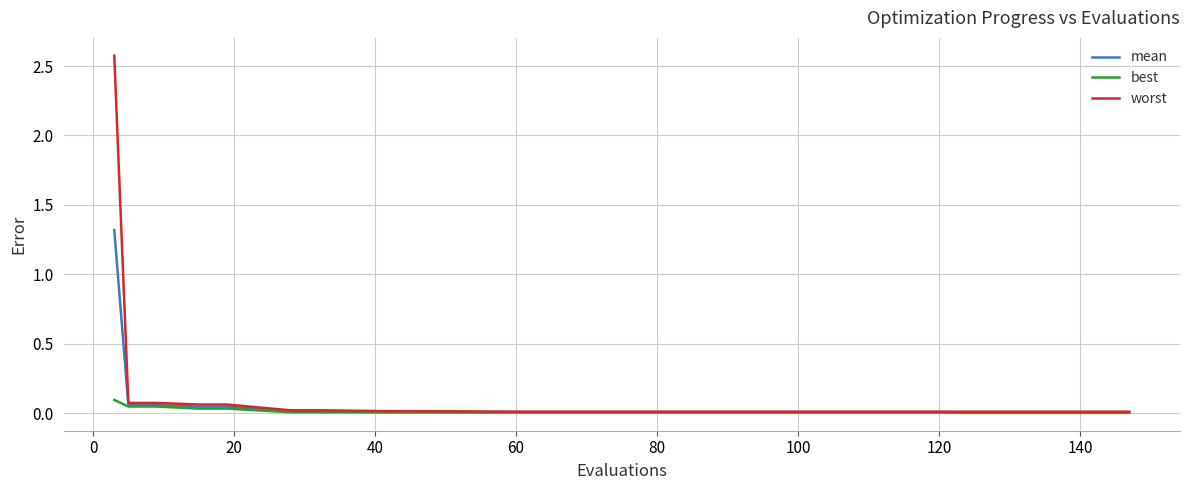

What is the maximum value shown in the chart?

2.6